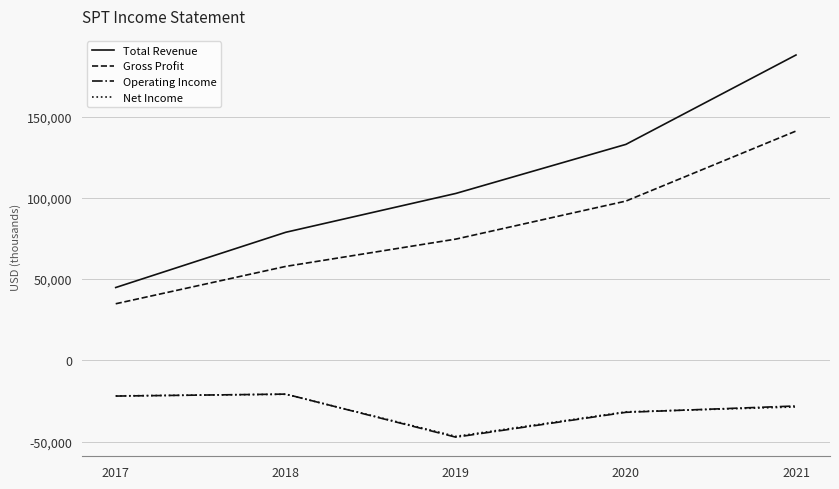

Is it true that Operating Income equals -28100 at 2021?

True